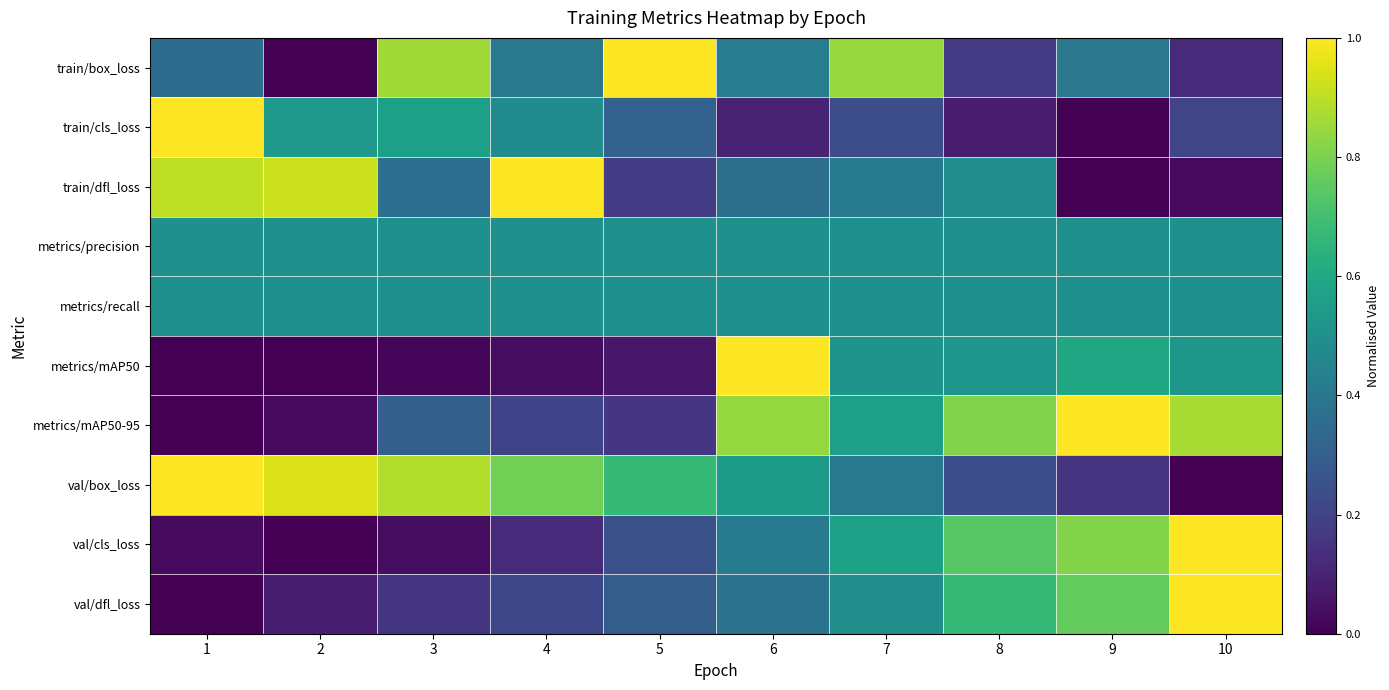

Reading right to left, list all the values displayed in this chart.

train/box_loss: 10=0.1	9=0.4	8=0.2	7=0.8	6=0.4	5=1.0	4=0.4	3=0.9	2=0.0	1=0.4
train/cls_loss: 10=0.2	9=0.0	8=0.1	7=0.2	6=0.1	5=0.3	4=0.5	3=0.6	2=0.5	1=1.0
train/dfl_loss: 10=0.0	9=0.0	8=0.5	7=0.4	6=0.4	5=0.2	4=1.0	3=0.4	2=0.9	1=0.9
metrics/precision: 10=0.5	9=0.5	8=0.5	7=0.5	6=0.5	5=0.5	4=0.5	3=0.5	2=0.5	1=0.5
metrics/recall: 10=0.5	9=0.5	8=0.5	7=0.5	6=0.5	5=0.5	4=0.5	3=0.5	2=0.5	1=0.5
metrics/mAP50: 10=0.5	9=0.6	8=0.5	7=0.5	6=1.0	5=0.1	4=0.0	3=0.0	2=0.0	1=0.0
metrics/mAP50-95: 10=0.9	9=1.0	8=0.8	7=0.6	6=0.8	5=0.2	4=0.2	3=0.3	2=0.0	1=0.0
val/box_loss: 10=0.0	9=0.2	8=0.2	7=0.4	6=0.5	5=0.7	4=0.8	3=0.9	2=0.9	1=1.0
val/cls_loss: 10=1.0	9=0.8	8=0.7	7=0.6	6=0.4	5=0.2	4=0.1	3=0.0	2=0.0	1=0.0
val/dfl_loss: 10=1.0	9=0.8	8=0.7	7=0.5	6=0.4	5=0.3	4=0.2	3=0.2	2=0.1	1=0.0